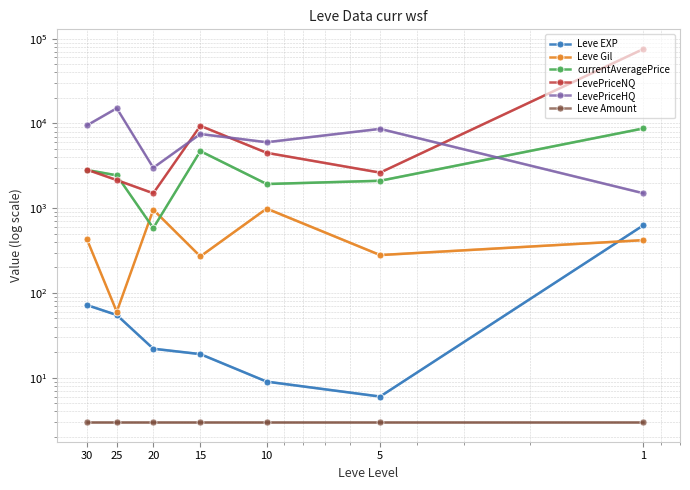

At which category is the sum across all series the highest?

1